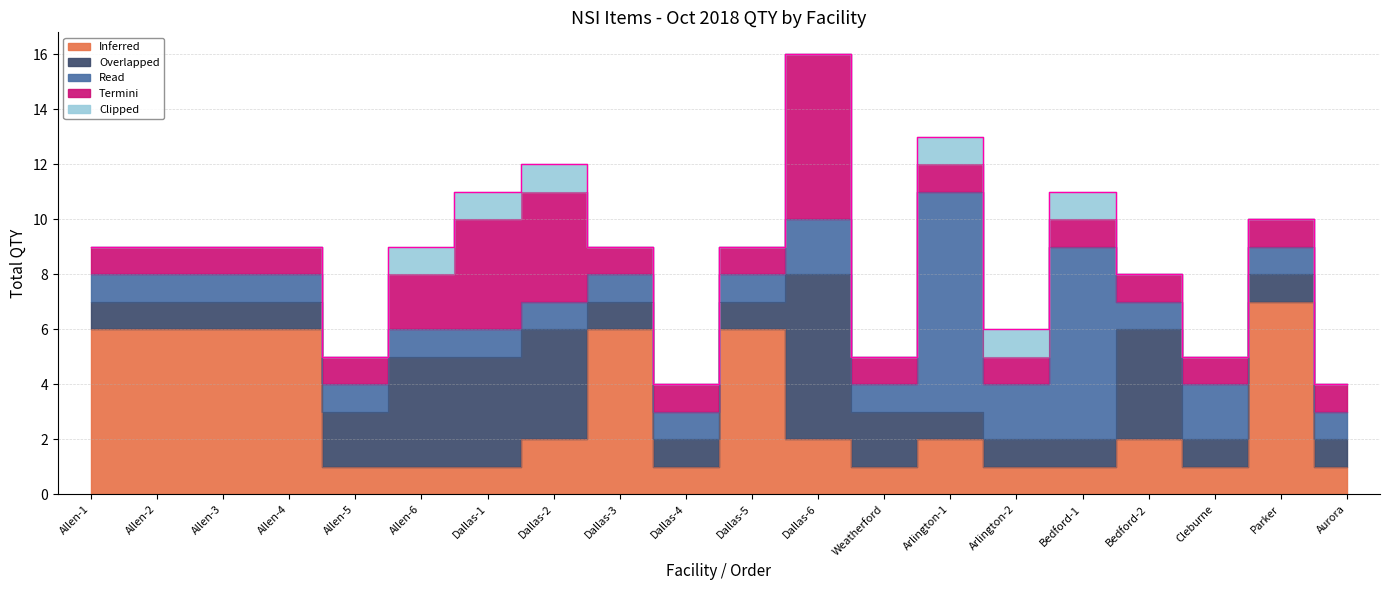

Which has a higher value, Dallas-6 or Weatherford?

Dallas-6